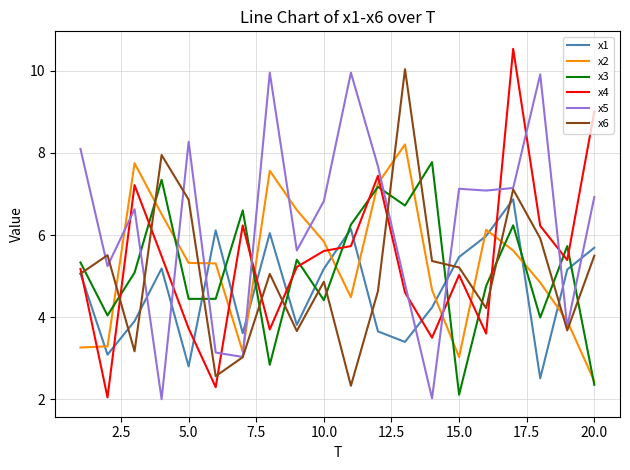

Which series ends up on top after the final intersection of x4 and x6?

x4